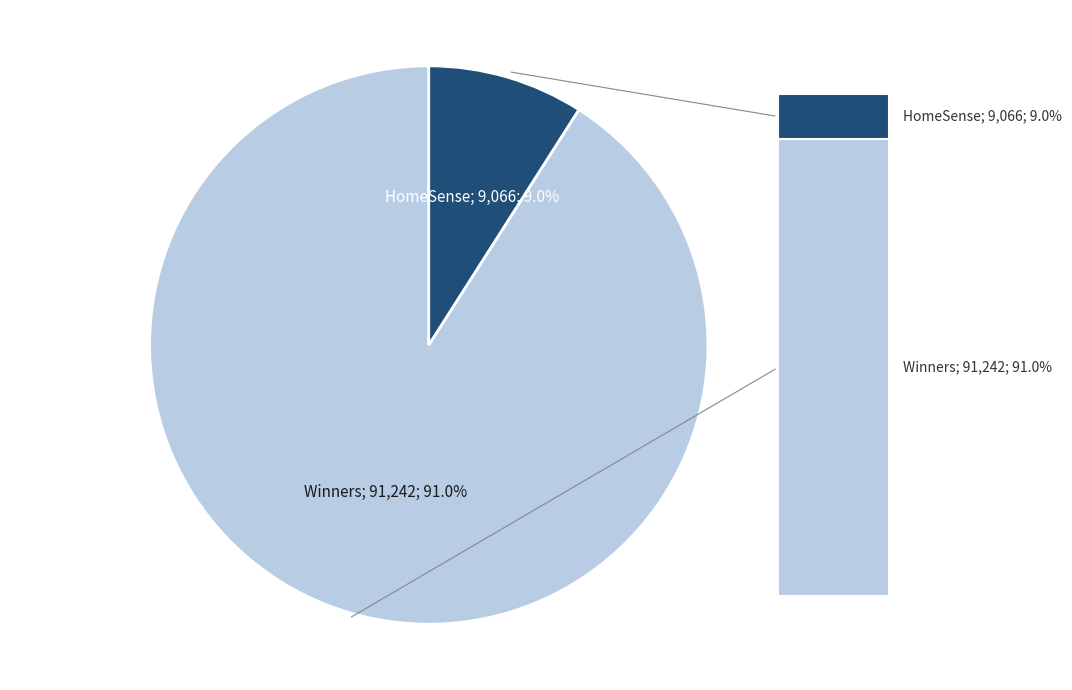

Is there a majority slice in this chart?

Yes